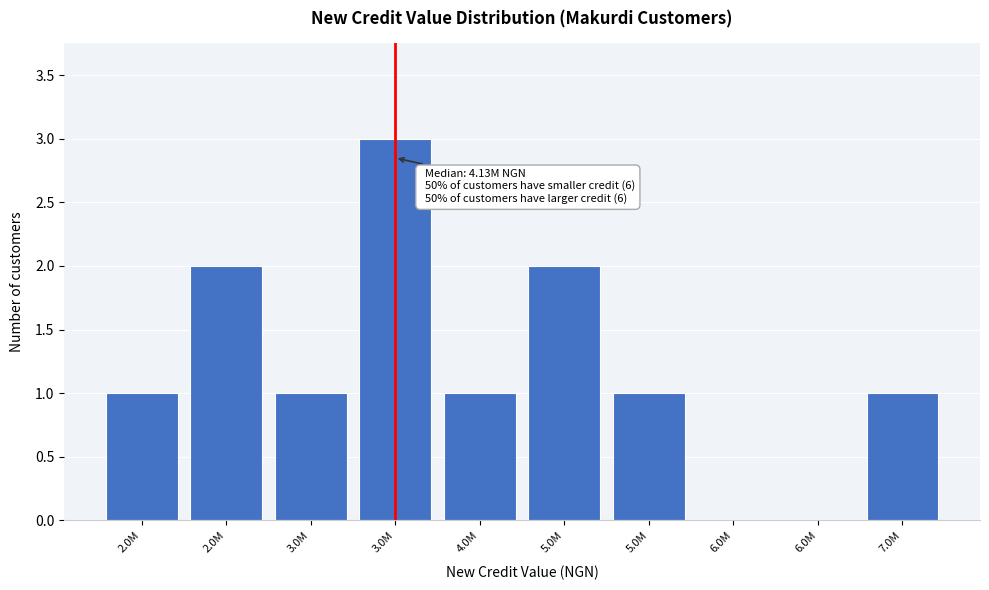

Count the number of data series in this chart.

1